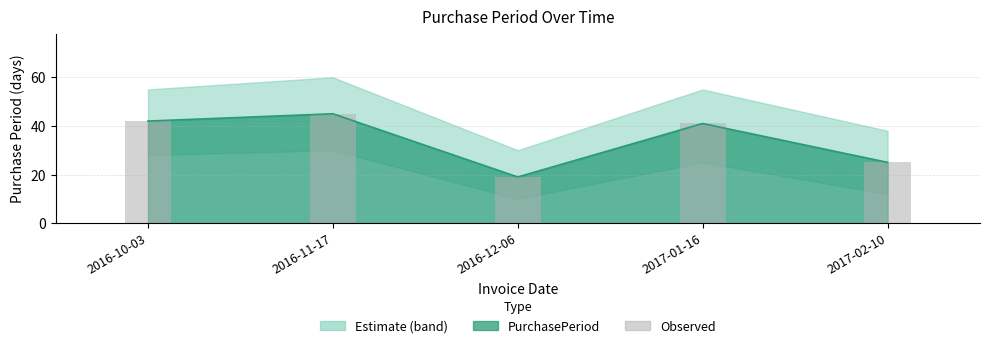

The value at 2017-02-10 is 37. True or false?

False